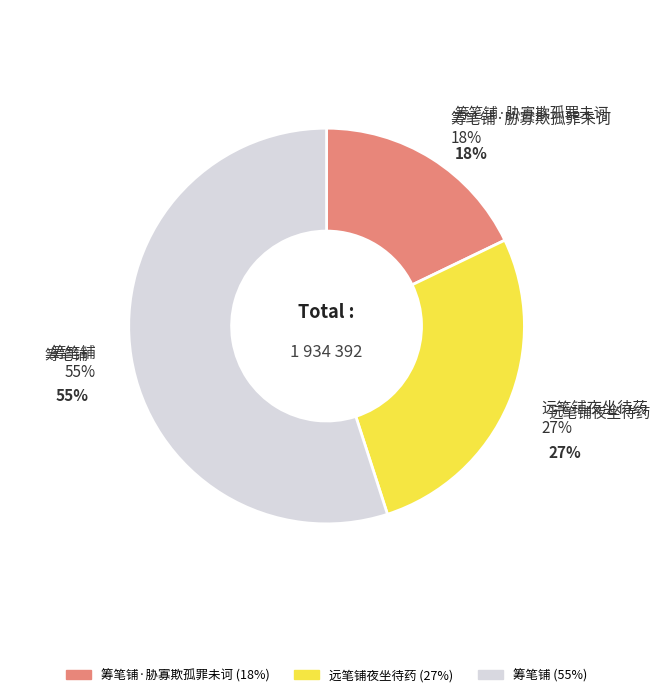

Approximately how many times larger is the value at 远笔铺夜坐待药 compared to 筹笔铺?

0.5